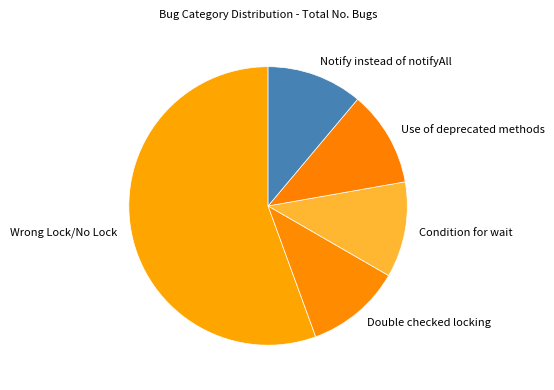

What is the largest slice in the pie chart?

Wrong Lock/No Lock